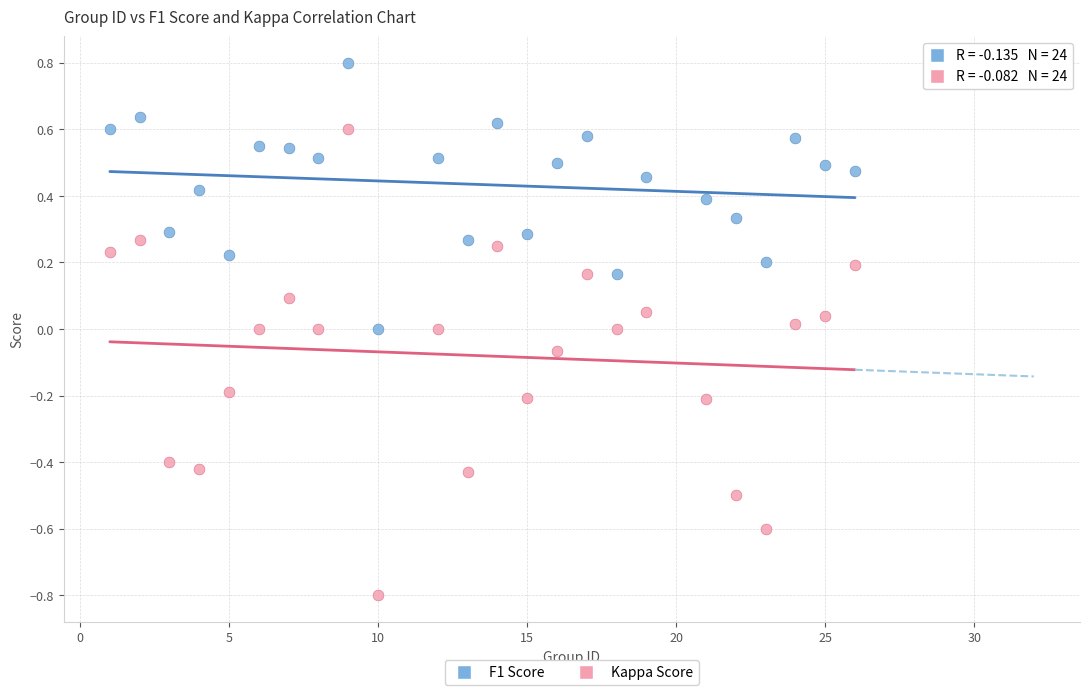

Which series has the largest Y range (max minus min)?

Kappa Score